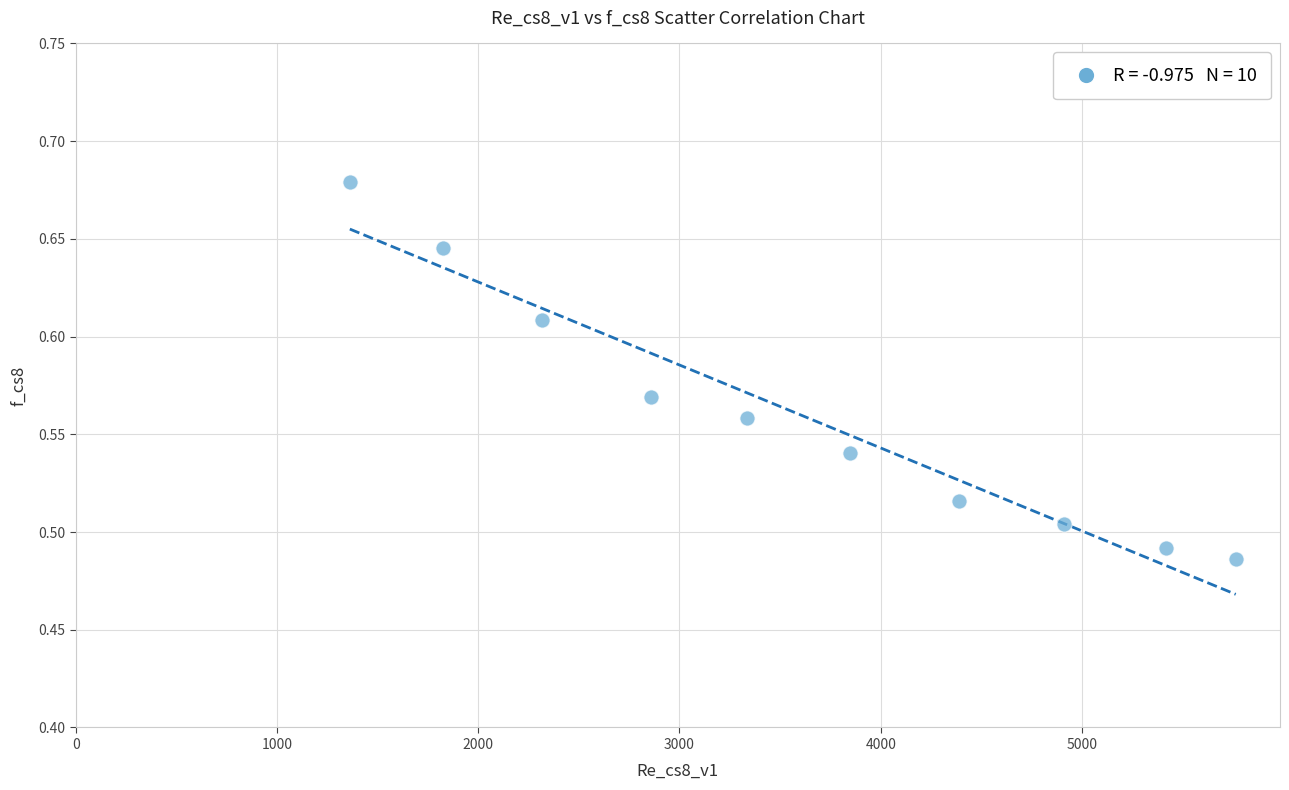

What is the range of X values (max minus min)?

4401.4